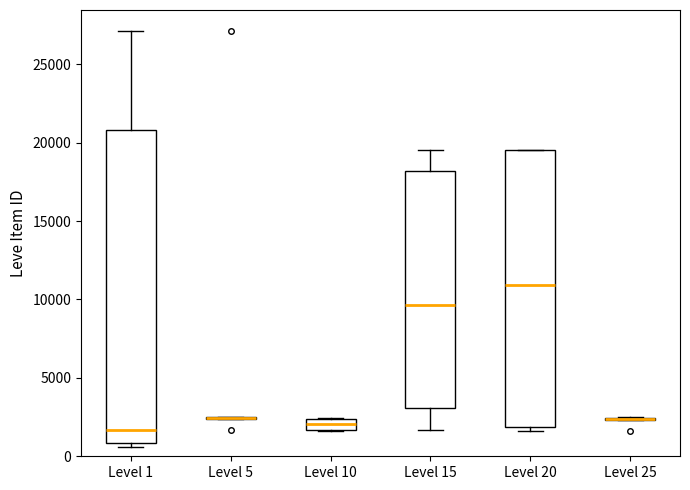

Where is the upper edge of the box for Level 20 on the y-axis? The values are not printed on the chart, so give them approximately, as read against the axis.

19500